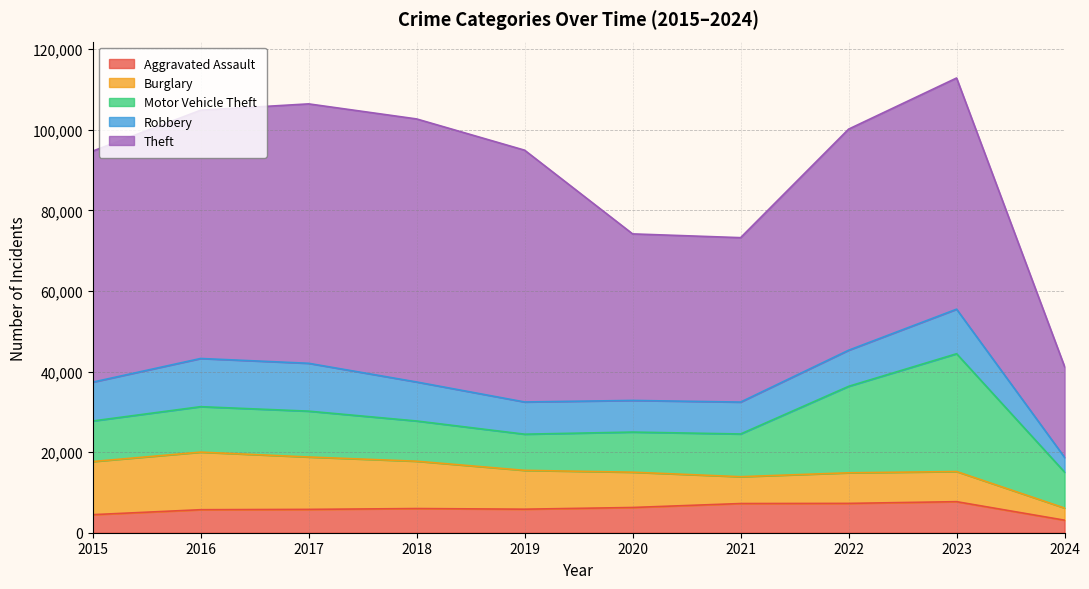

Reading left to right, what are all the values shown in this chart?

Aggravated Assault: 4480	5712	5793	6001	5841	6264	7242	7280	7708	3111
Burglary: 13184	14289	13001	11747	9638	8758	6662	7592	7479	3016
Motor Vehicle Theft: 10068	11285	11380	9985	8977	9959	10603	21460	29238	8919
Robbery: 9638	11960	11880	9681	7995	7855	7920	8962	11059	3653
Theft: 57350	61623	64386	65288	62495	41335	40809	54877	57380	22532